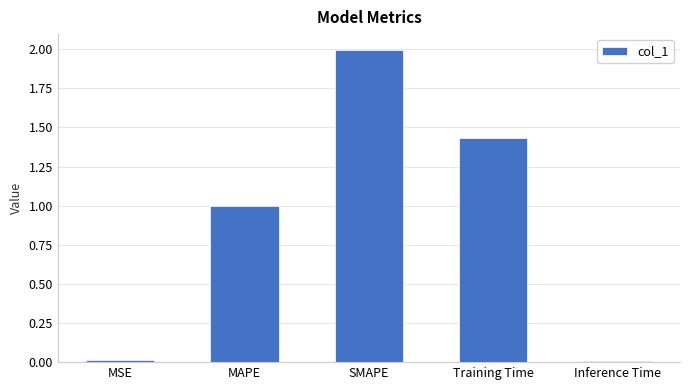

What value does the data have at MAPE?

1.0